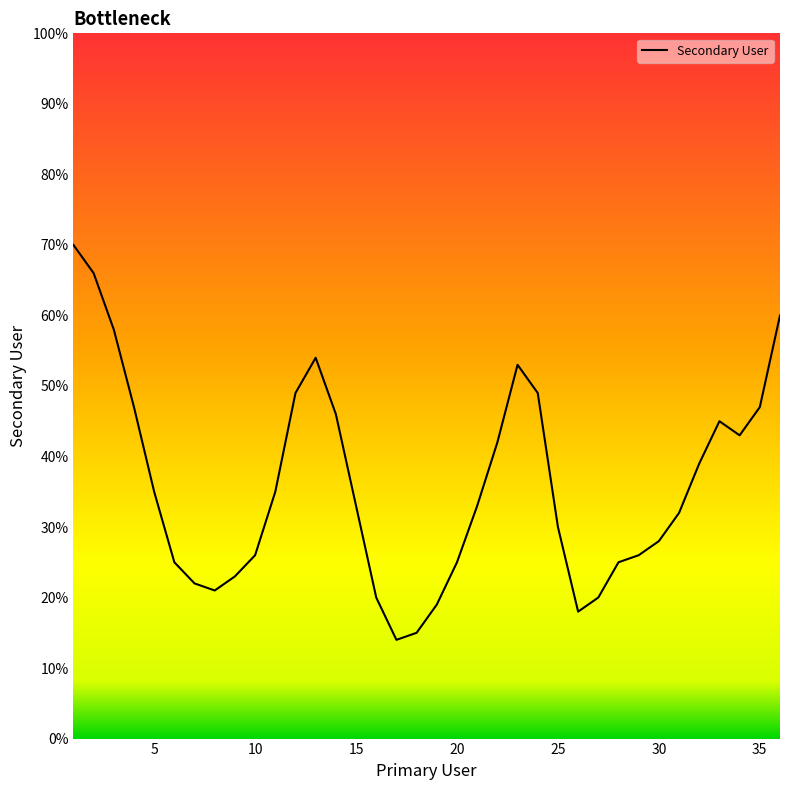

What is the smallest value displayed?

14